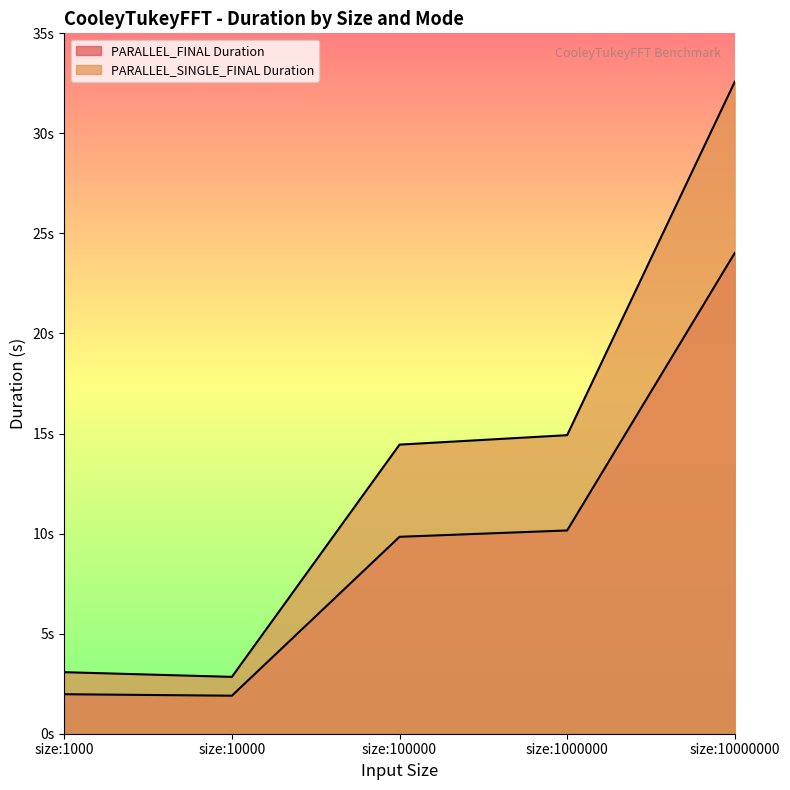

What is the value of the PARALLEL_SINGLE_FINAL Duration point at the 5th from the left?

32.6